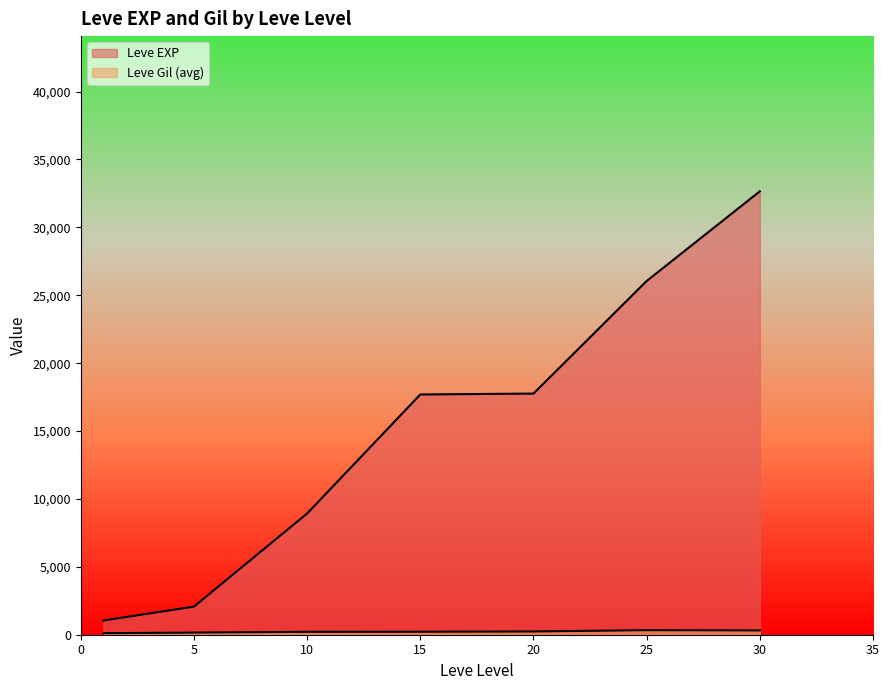

How many lines are shown in the chart?

2